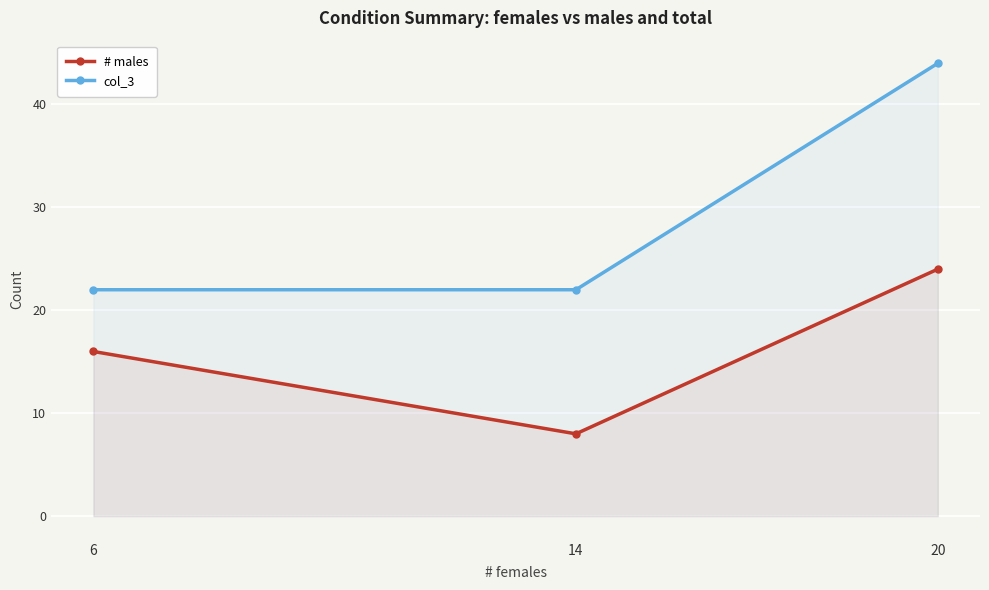

Which series changed the most between 6 and 14?

# males